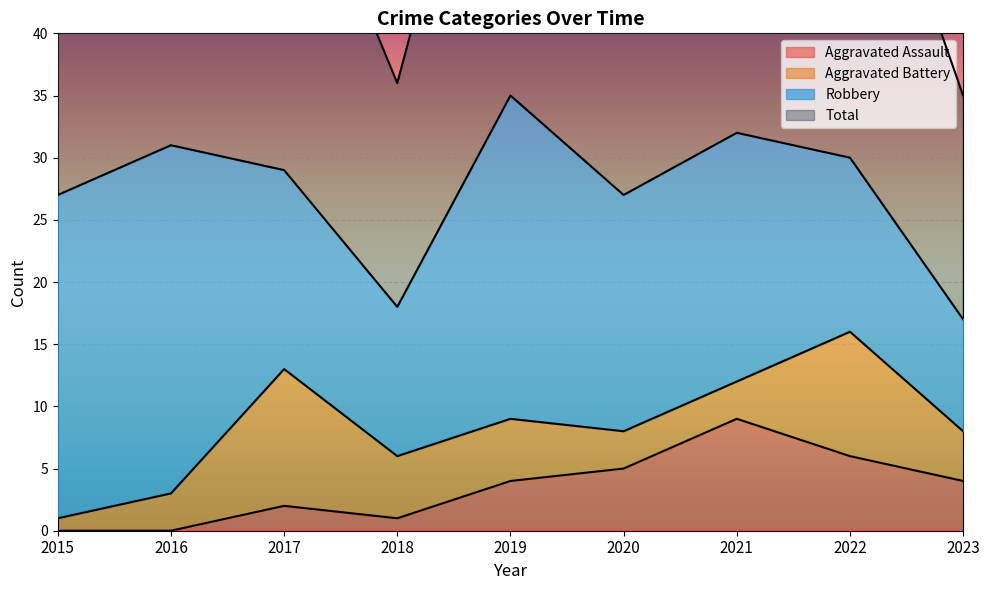

How many data points in Total are above 58?

4